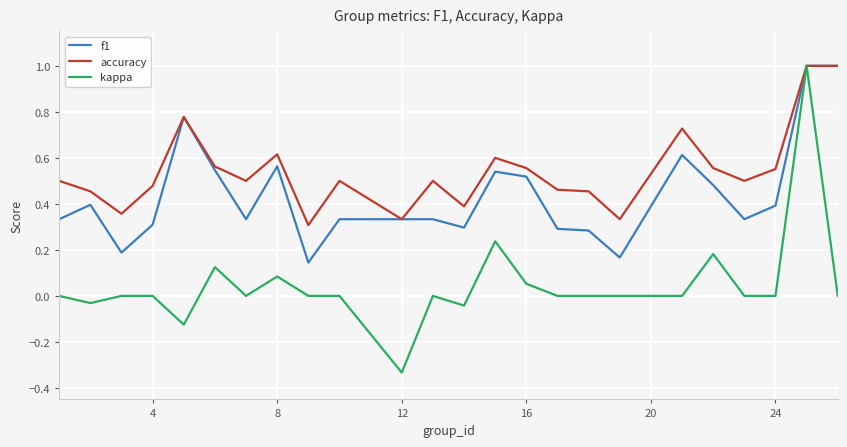

What is the maximum value shown in the chart?

1.0